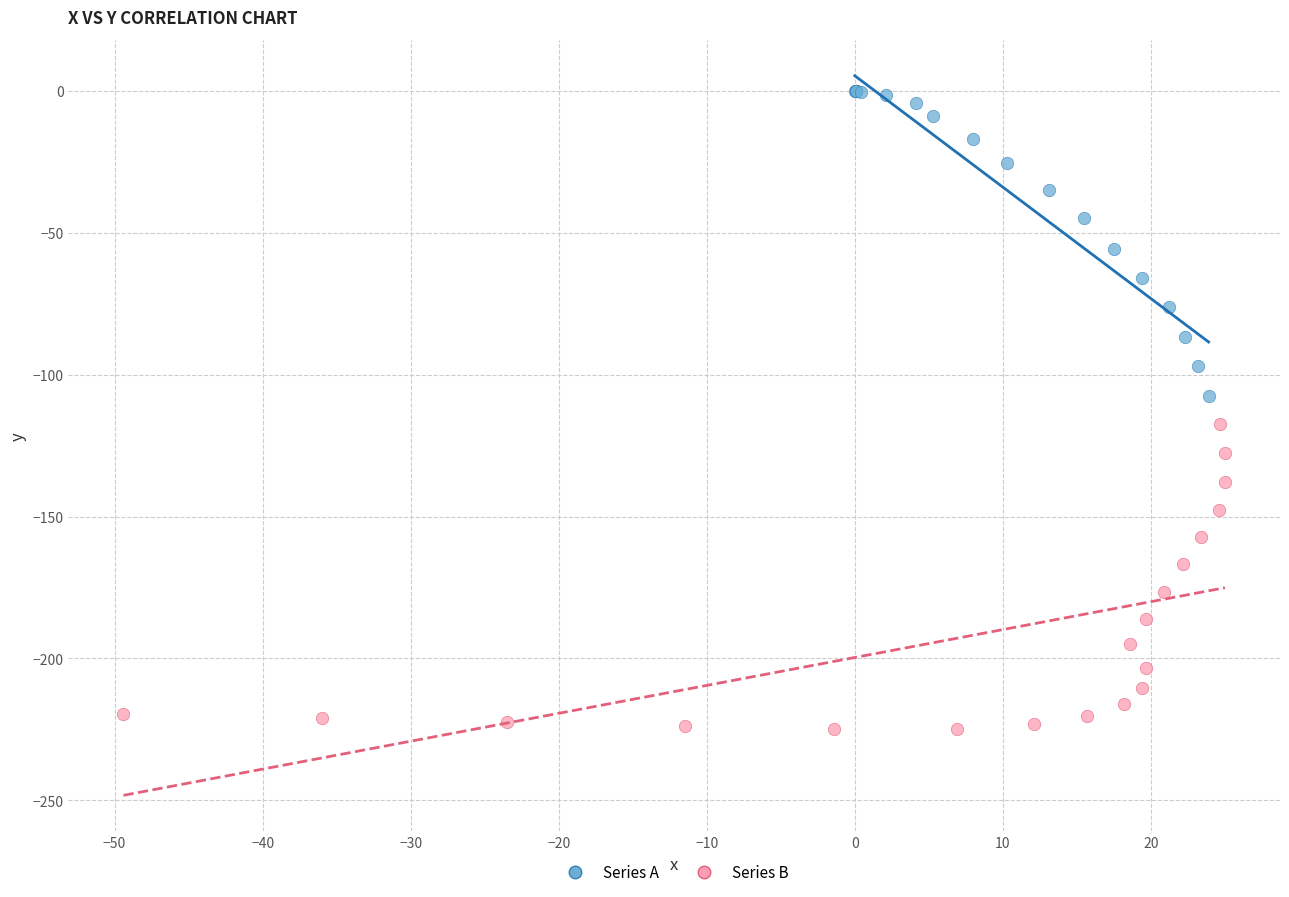

Which series contains the lowest Y value?

Series B